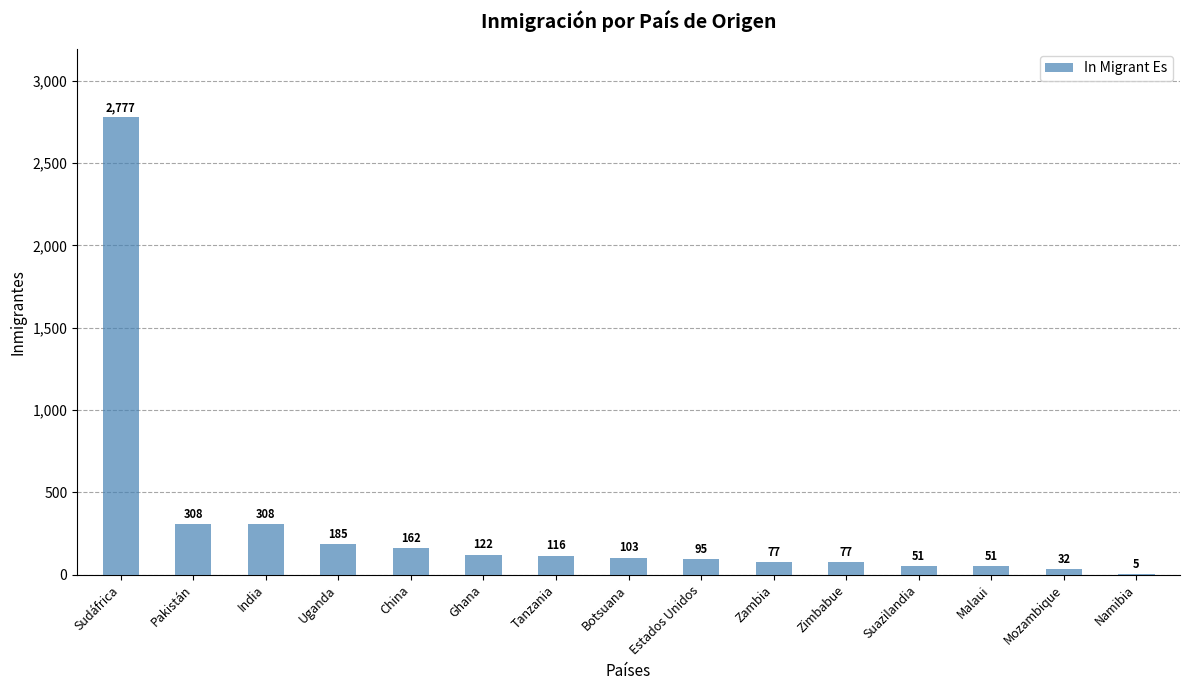

The value at Botsuana is 103. True or false?

True